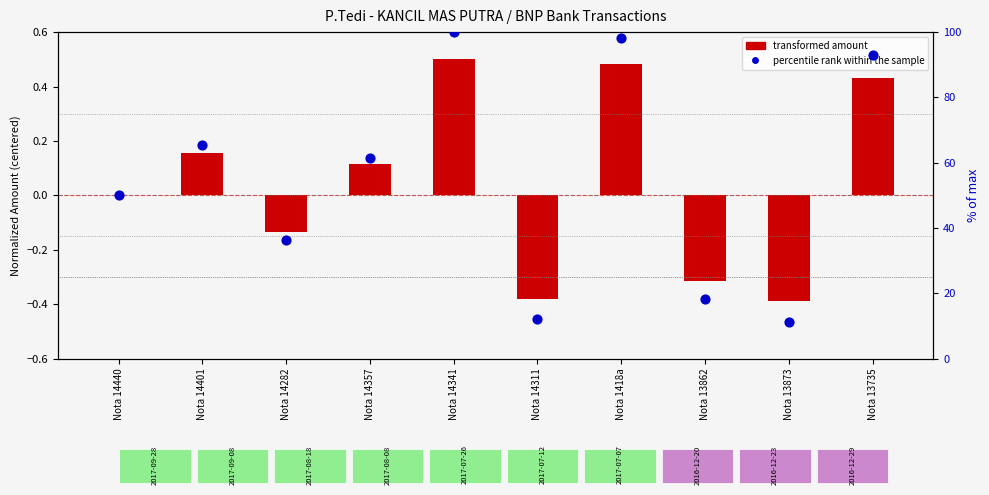

Which series contains the highest Y value?

percentile rank within the sample